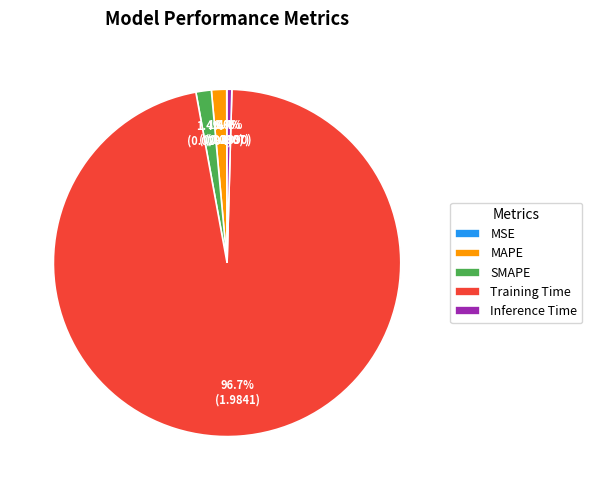

The MAPE slice represents 12% of the pie. True or false?

False